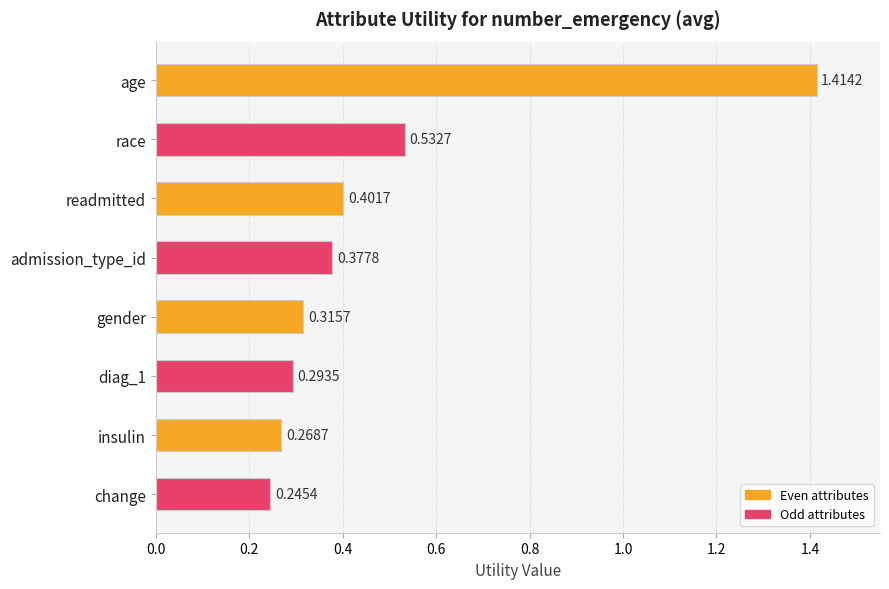

Which category has the highest value across all series?

age